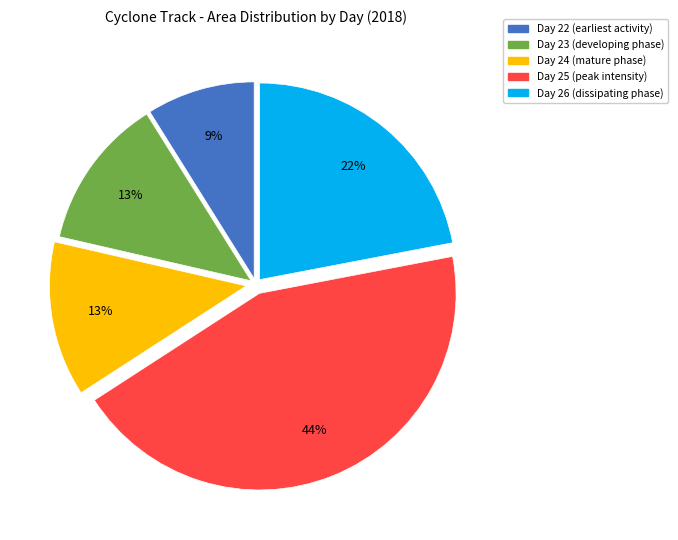

To the nearest percent, what is the average slice percentage?

20%